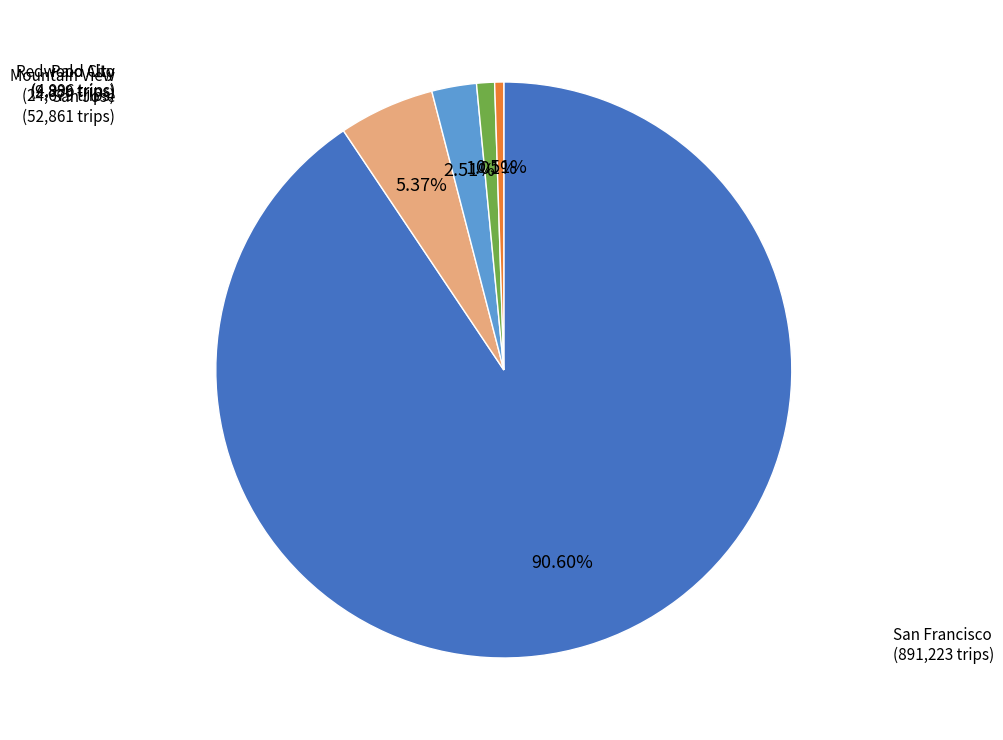

Is there a majority slice in this chart?

Yes